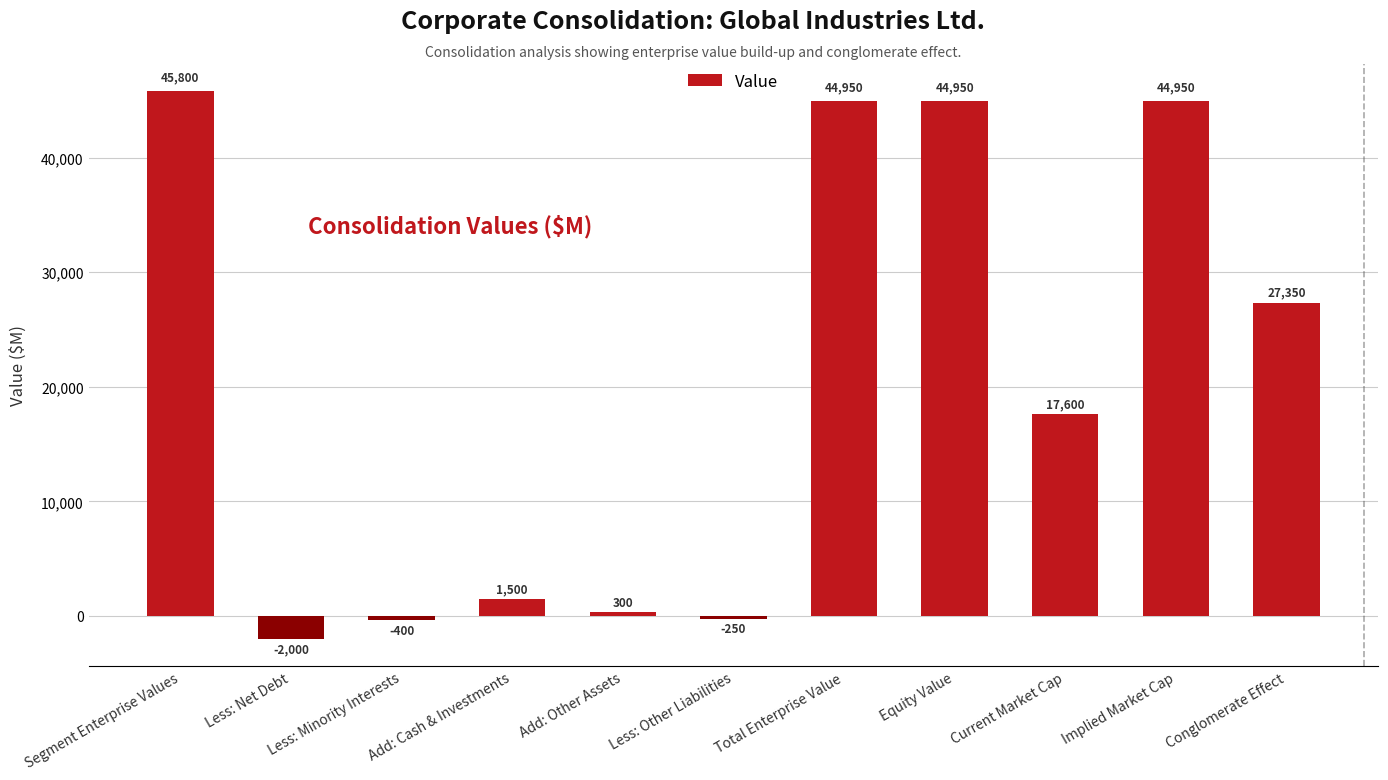

The value at Total Enterprise Value is 44950. True or false?

True